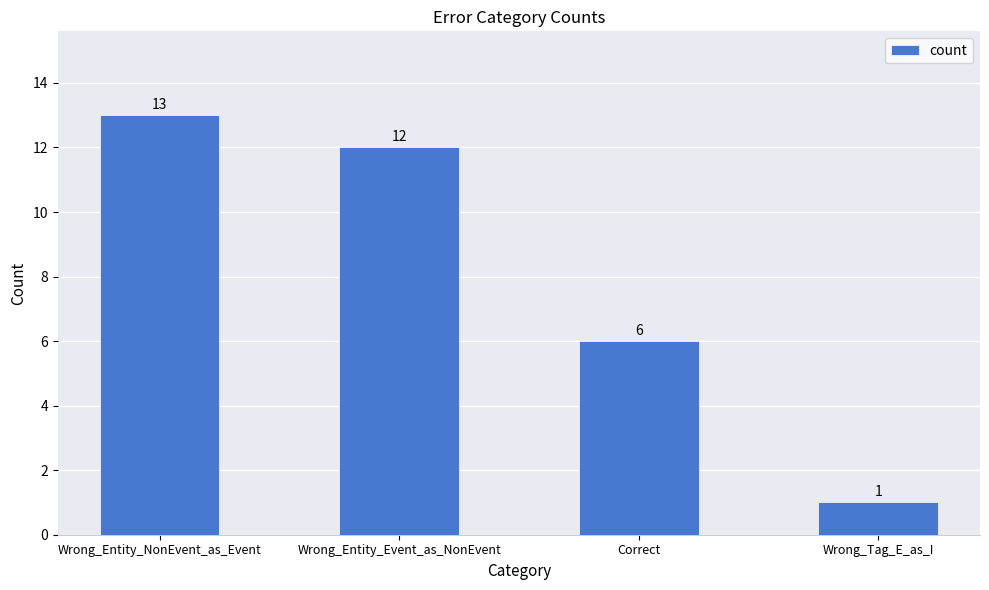

Which category has the lowest value across all series?

Wrong_Tag_E_as_I